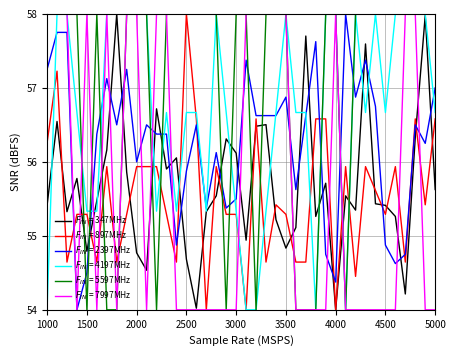

What is the smallest value displayed?

54.0